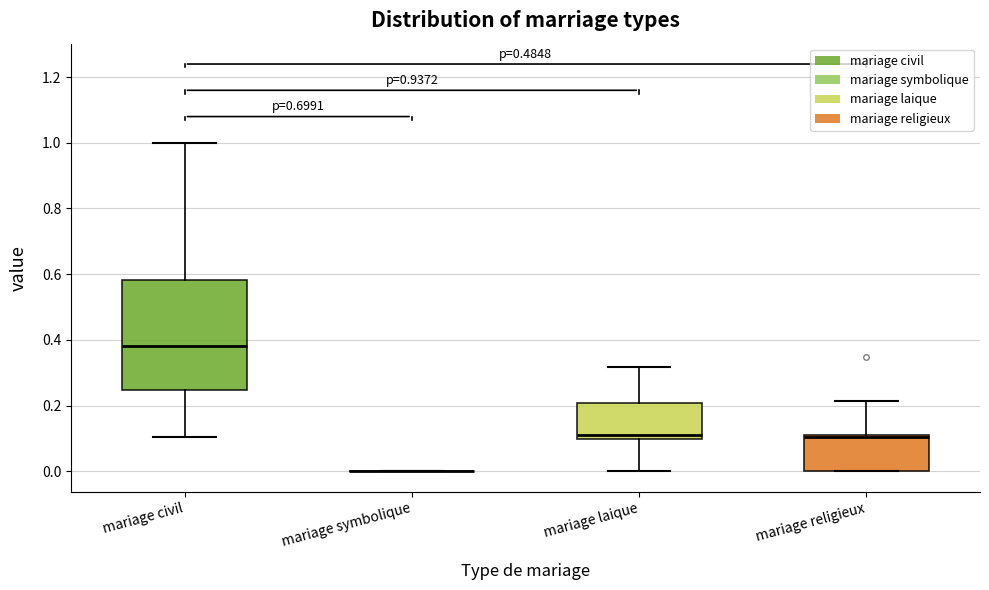

Reading left to right, read every box against the y-axis: the position of its median line, the range the box covers, and the ends of its whiskers. The values are not printed on the chart, so give them approximately, as read against the axis.

mariage civil: median 0.38, box 0.24 to 0.58, whiskers 0.10 to 1.00
mariage symbolique: box collapsed to a line at 0.00, whiskers 0.00 to 0.00
mariage laique: median 0.10 (just above the box's lower edge), box 0.10 to 0.20, whiskers 0.00 to 0.32
mariage religieux: median 0.10 (just below the box's upper edge), box 0.00 to 0.10, whiskers 0.00 to 0.22